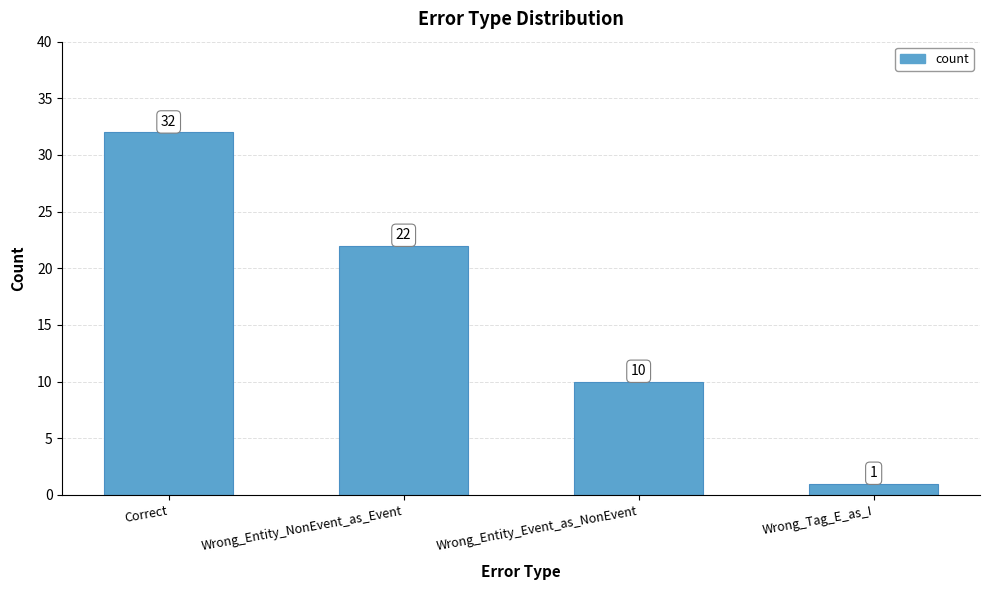

The chart shows a value of 13 at Wrong_Entity_NonEvent_as_Event. True or false?

False